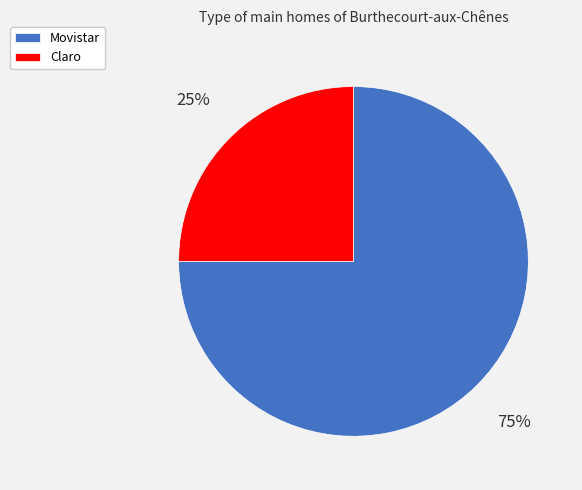

Between Movistar and Claro, which is larger?

Movistar